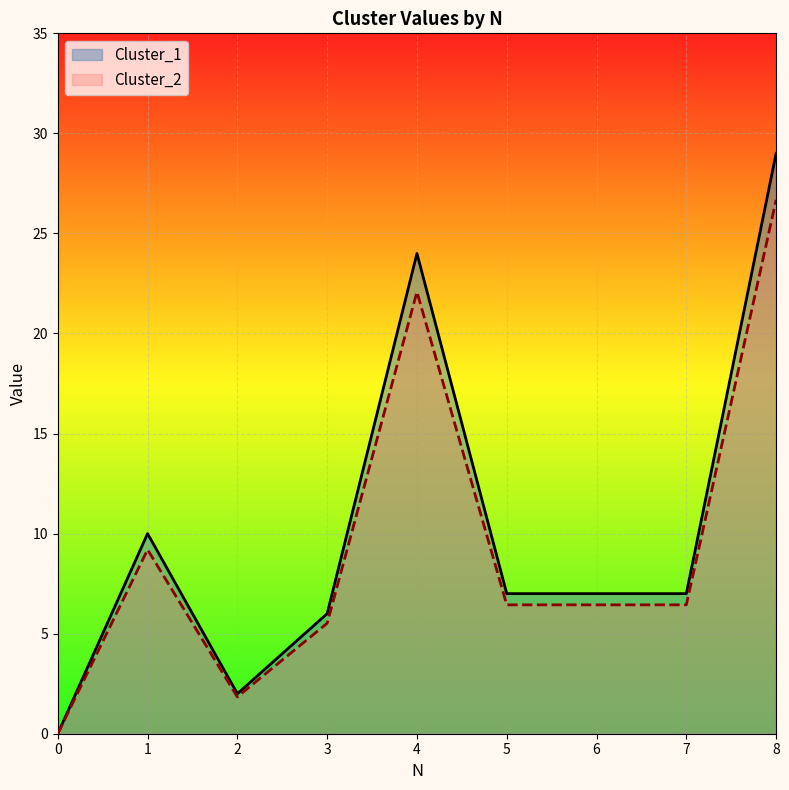

How many lines are shown in the chart?

2